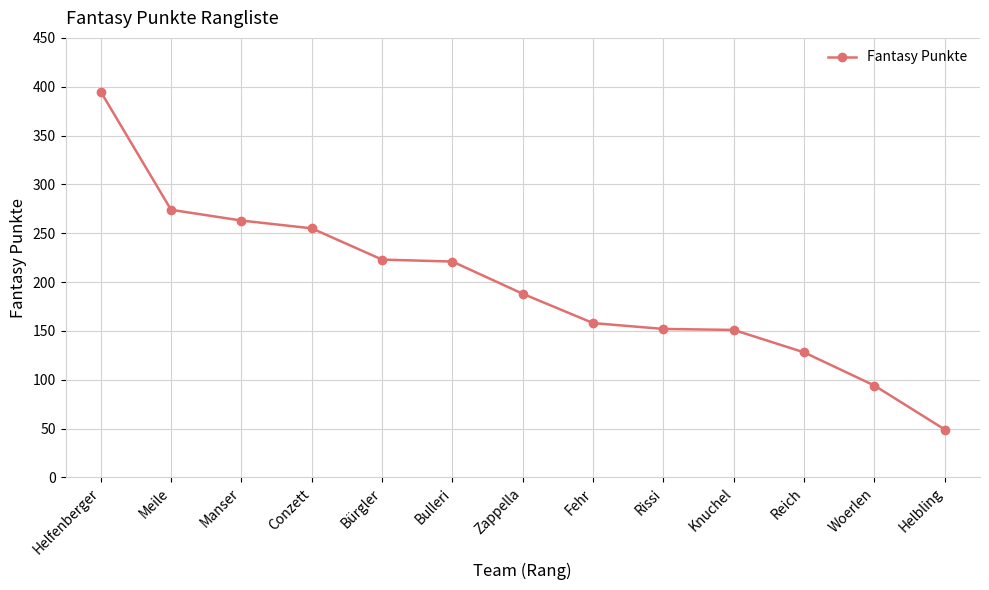

What is the change in value from Conzett to Bulleri?

-34